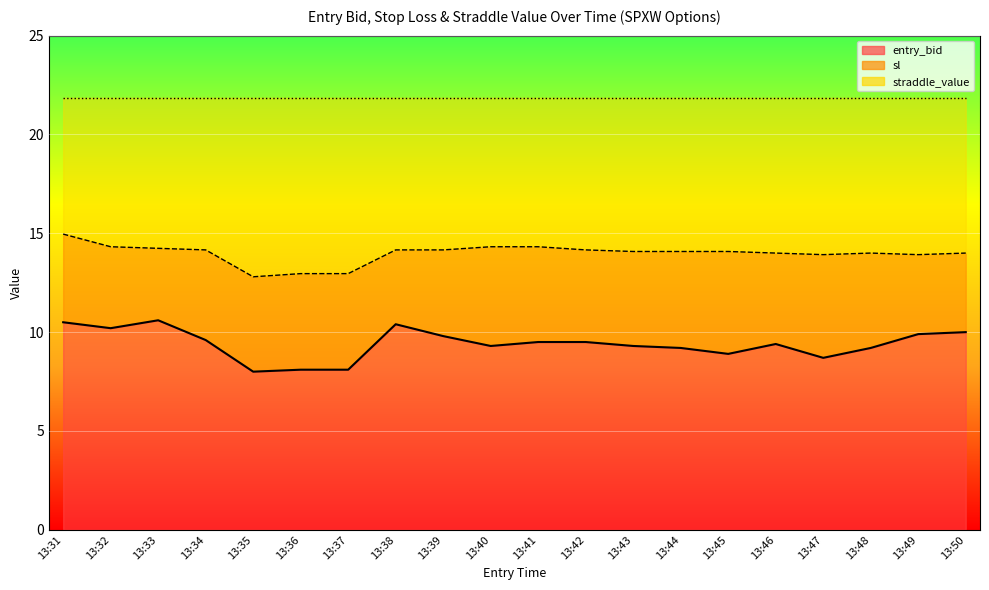

What is the total value across all series at 13:38?

21.9